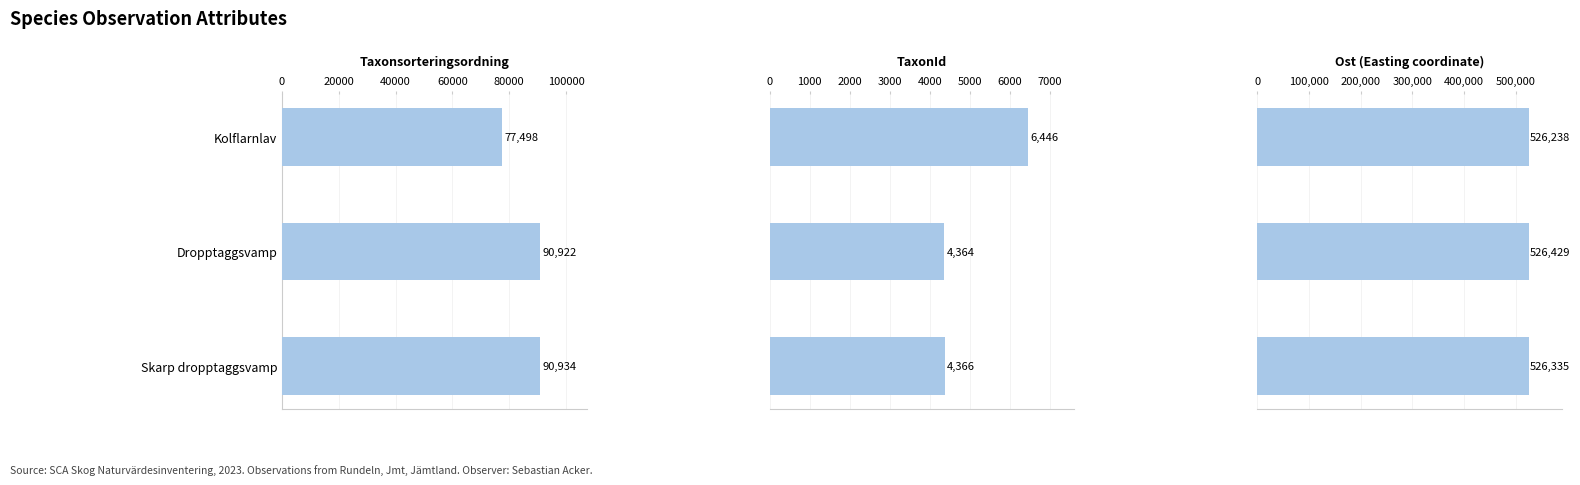

What are all the series names shown in the legend?

Taxonsorteringsordning, TaxonId, Ost